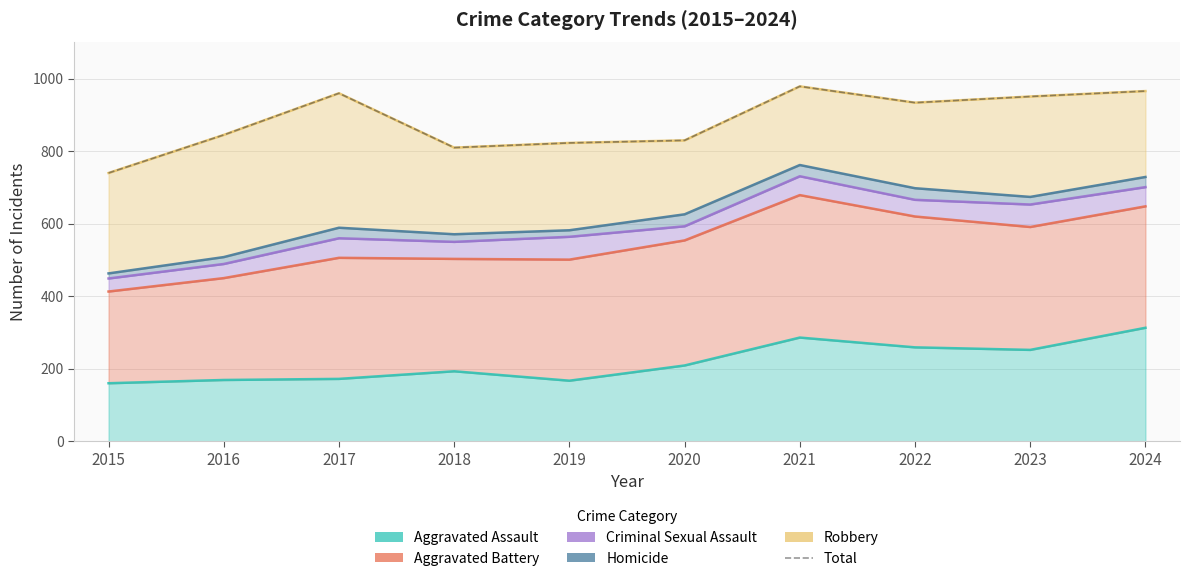

List the labels in order of value, smallest first.

2015, 2018, 2019, 2020, 2016, 2022, 2023, 2017, 2024, 2021